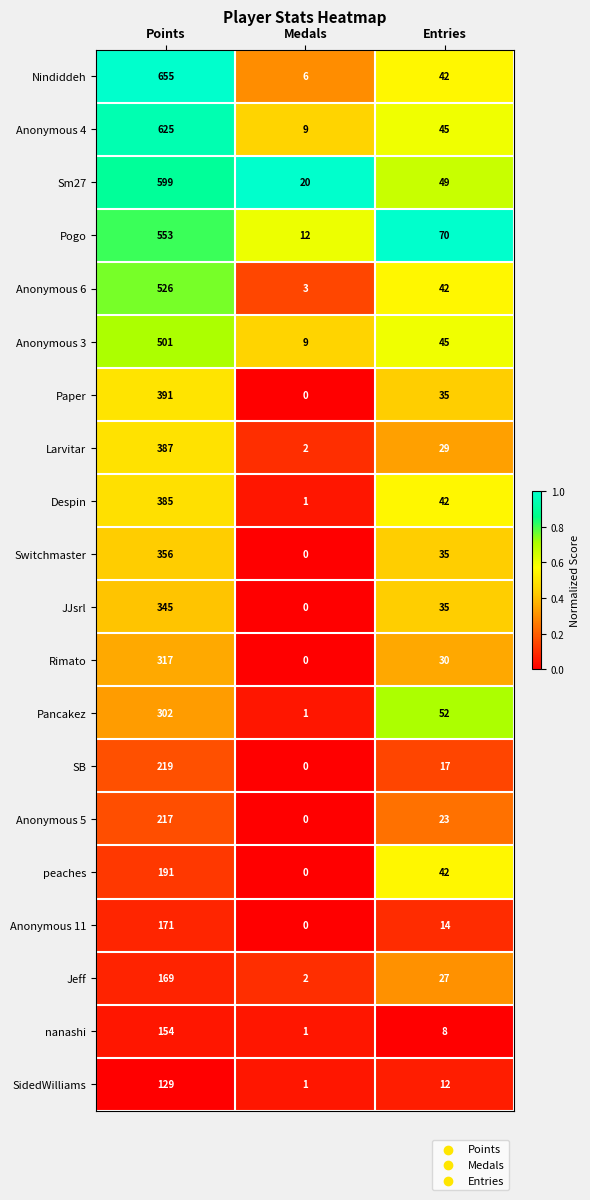

Count the number of data series in this chart.

20